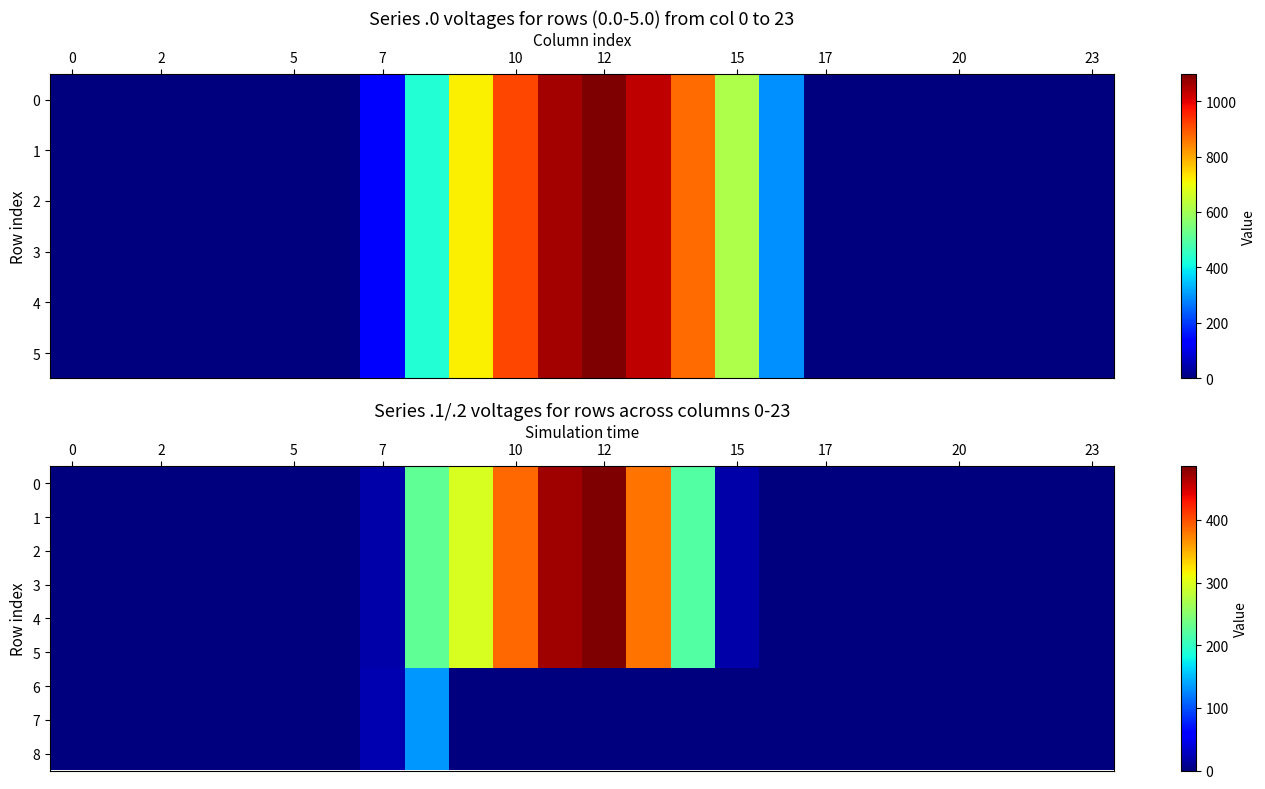

Which category has the highest value in the 2 series?

12